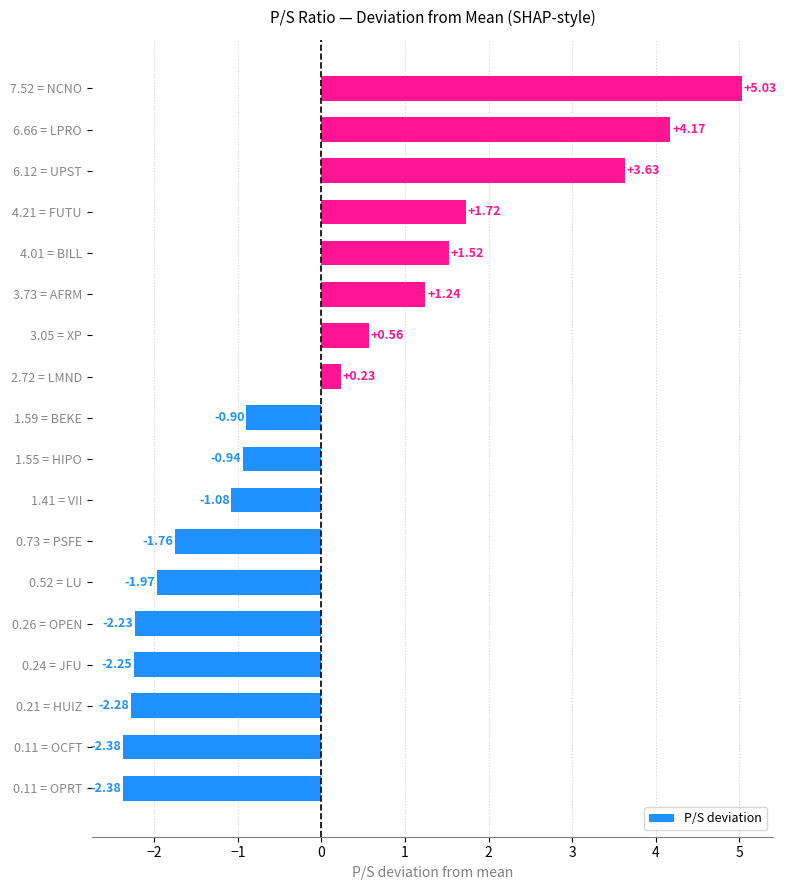

What is the sum of the values at 4.21 = FUTU and 7.52 = NCNO?

6.8